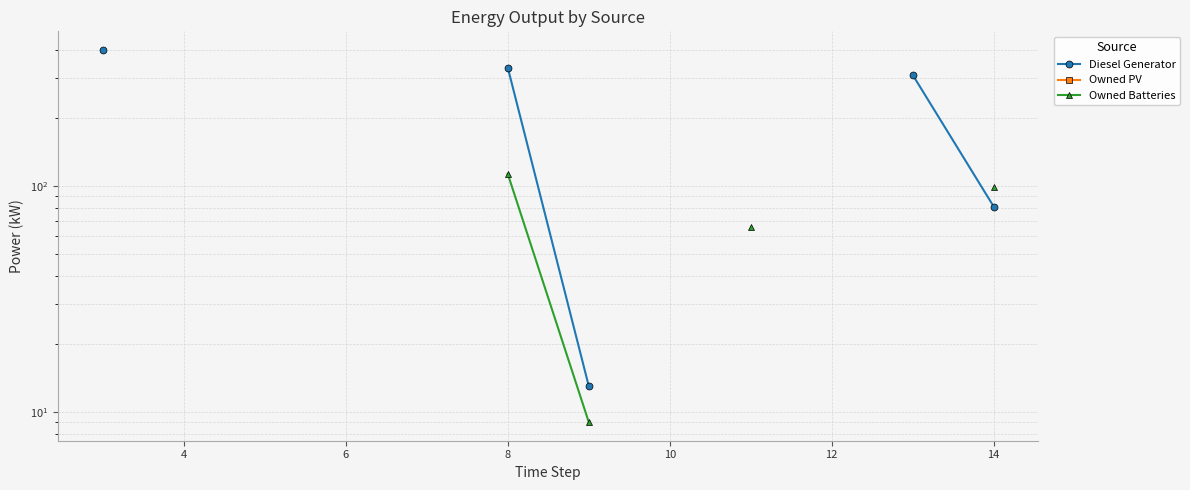

Count the number of data series in this chart.

3